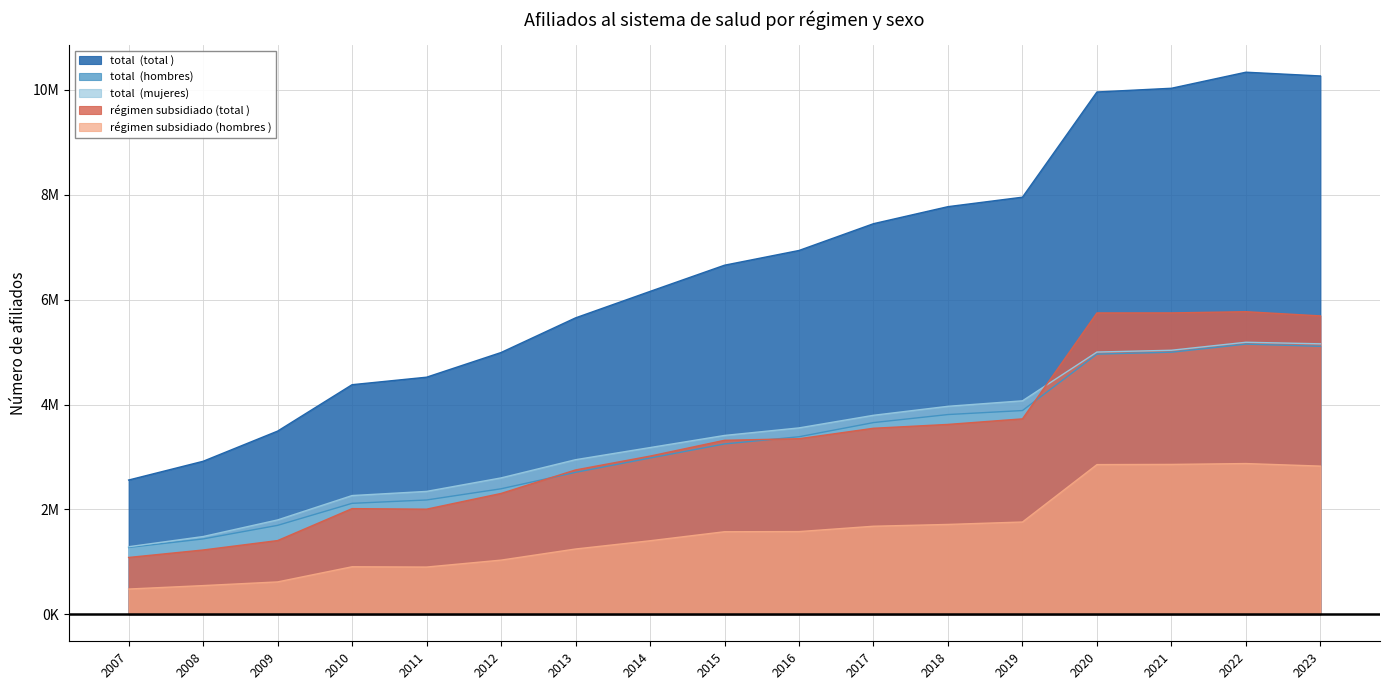

Rank the categories by total  (hombres) value from lowest to highest.

2007, 2008, 2009, 2010, 2011, 2012, 2013, 2014, 2015, 2016, 2017, 2018, 2019, 2020, 2021, 2023, 2022